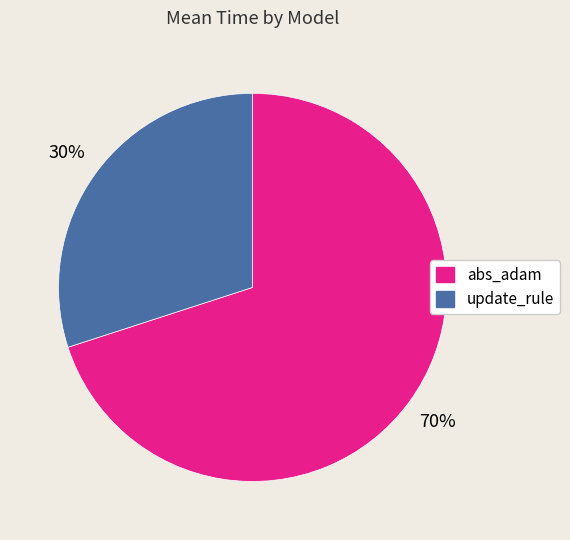

Approximately how many times larger is the value at update_rule compared to abs_adam?

0.4